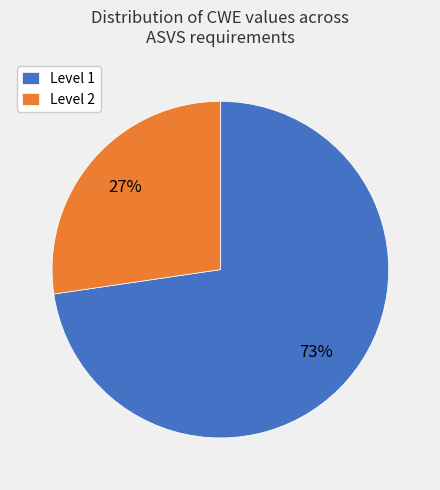

Is it true that Level 1 is 64% of the pie?

False